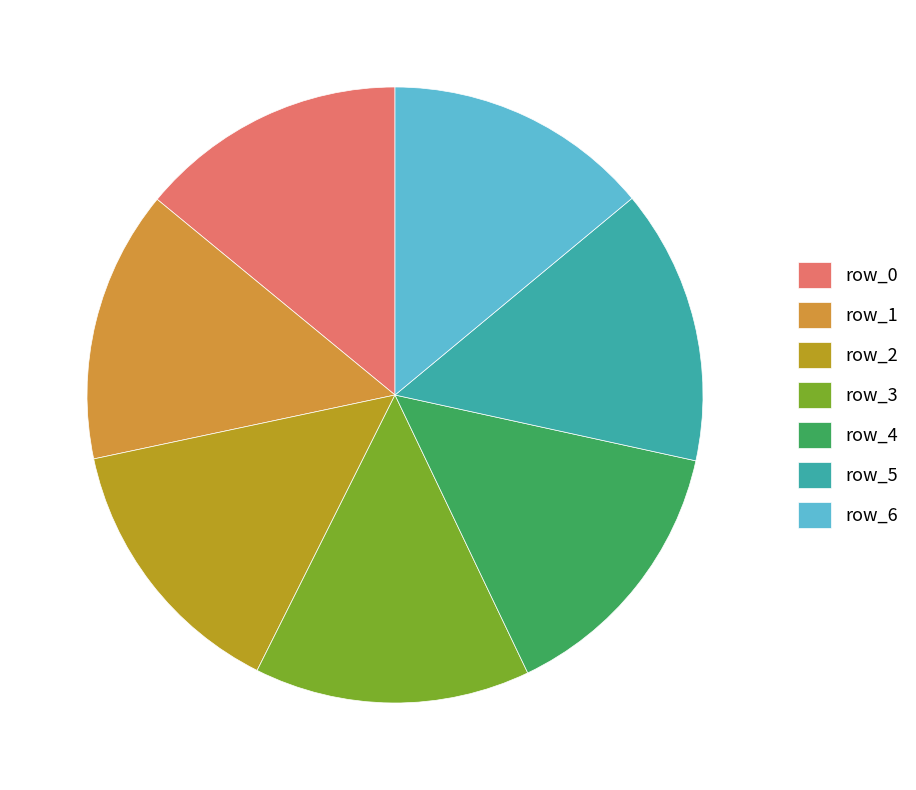

Is it true that row_5 is 14% of the pie?

True